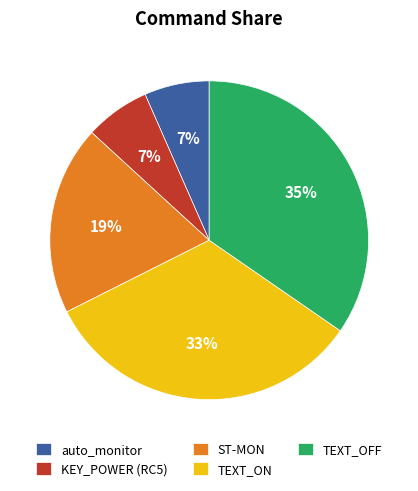

Which has a higher value, auto_monitor or TEXT_OFF?

TEXT_OFF